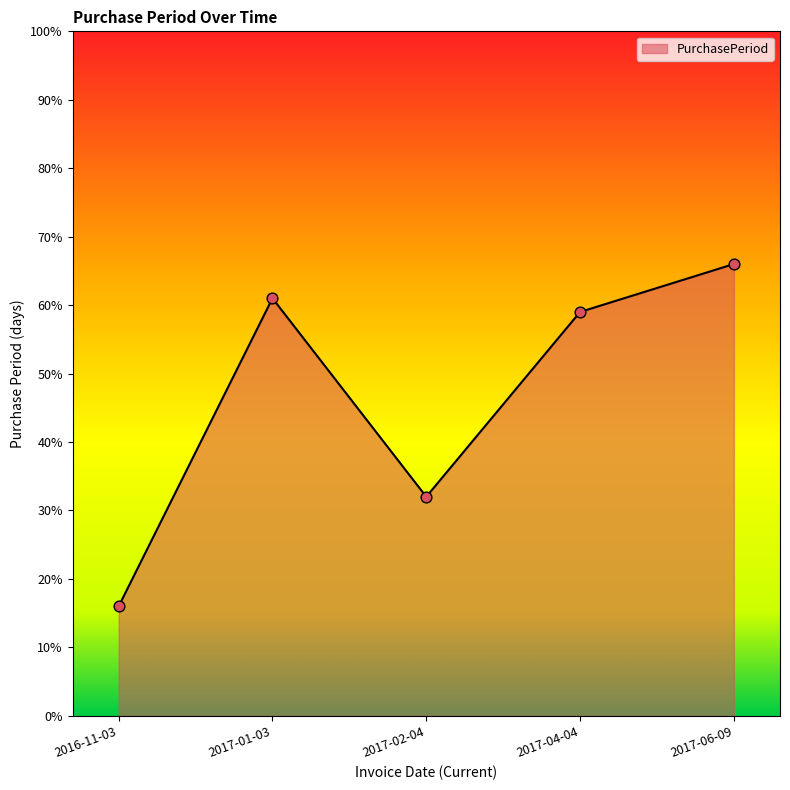

Between 2017-04-04 and 2016-11-03, which is larger?

2017-04-04